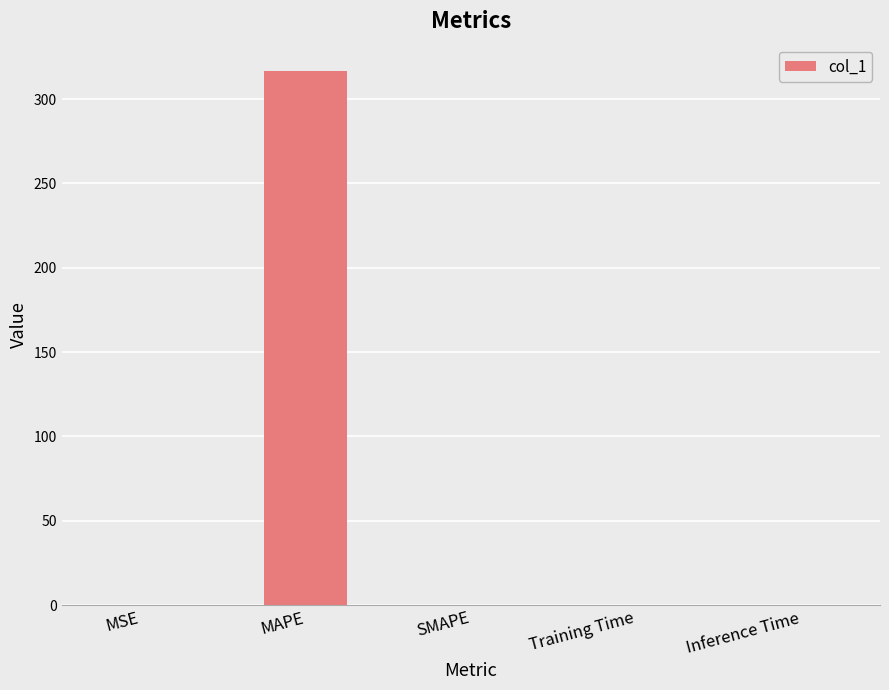

What is the maximum value shown in the chart?

316.5